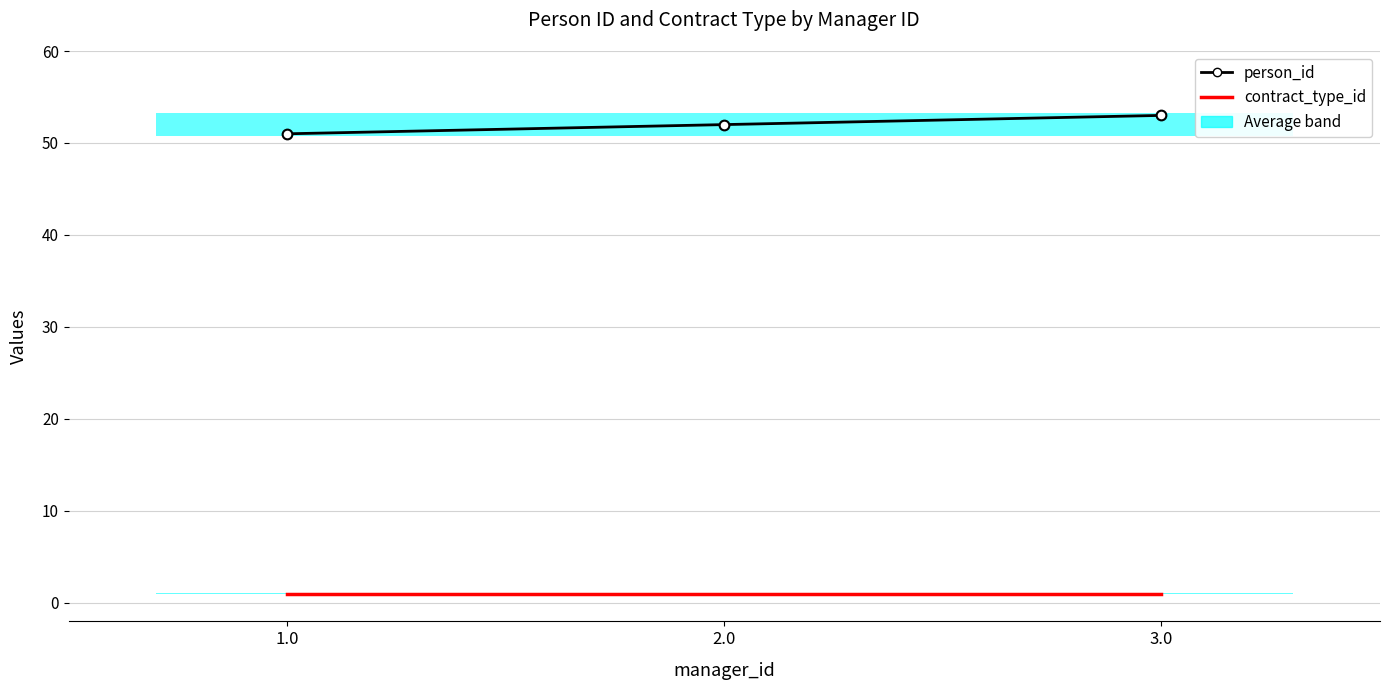

At 2.0, list the series in order from largest to smallest.

person_id, contract_type_id